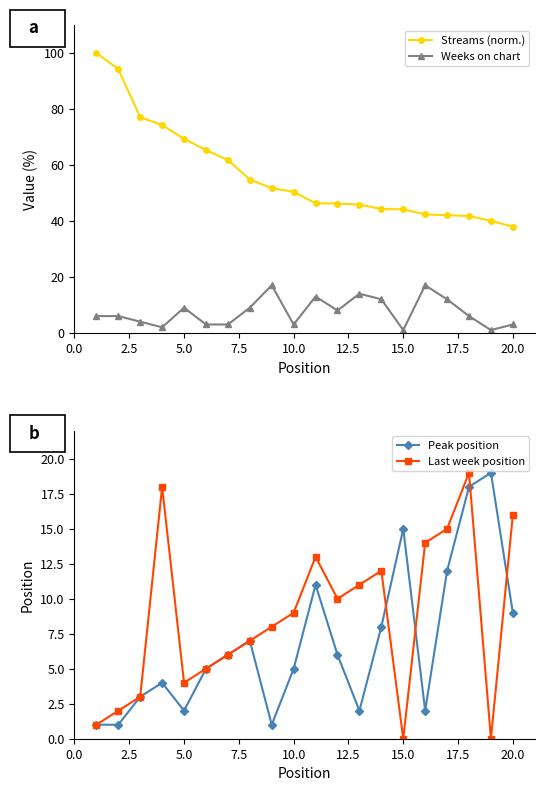

Does the chart display data point markers on the line(s)?

Yes